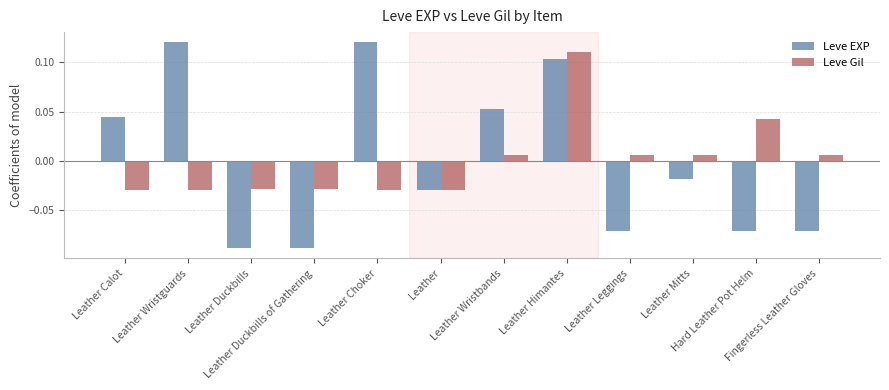

Which series has the widest spread of values?

Leve EXP